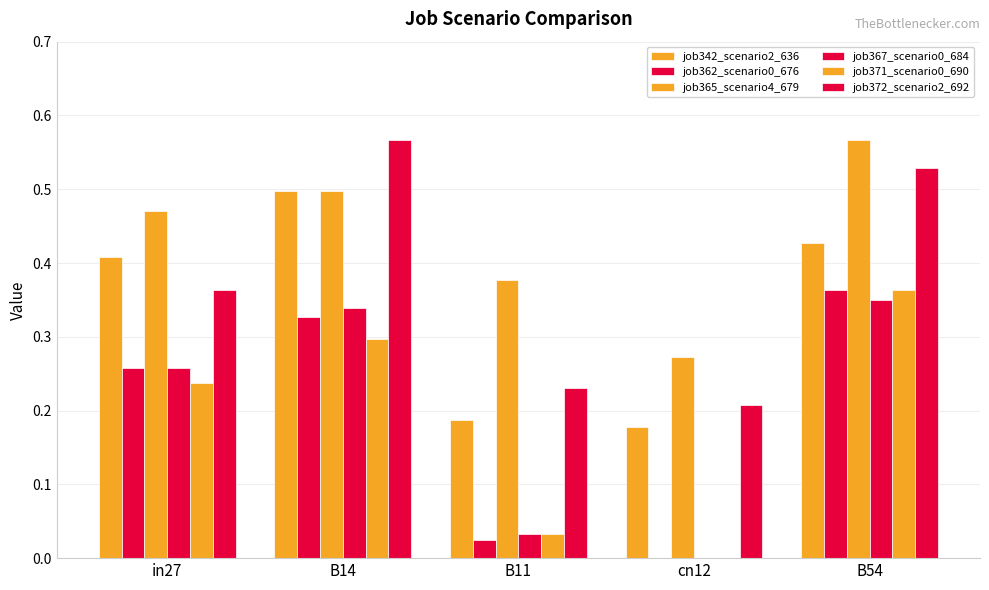

Reading left to right, what are all the values shown in this chart?

job342_scenario2_636: in27=0.4	B14=0.5	B11=0.2	cn12=0.2	B54=0.4
job362_scenario0_676: in27=0.3	B14=0.3	B11=0.0	cn12=0.0	B54=0.4
job365_scenario4_679: in27=0.5	B14=0.5	B11=0.4	cn12=0.3	B54=0.6
job367_scenario0_684: in27=0.3	B14=0.3	B11=0.0	cn12=0.0	B54=0.4
job371_scenario0_690: in27=0.2	B14=0.3	B11=0.0	cn12=0.0	B54=0.4
job372_scenario2_692: in27=0.4	B14=0.6	B11=0.2	cn12=0.2	B54=0.5